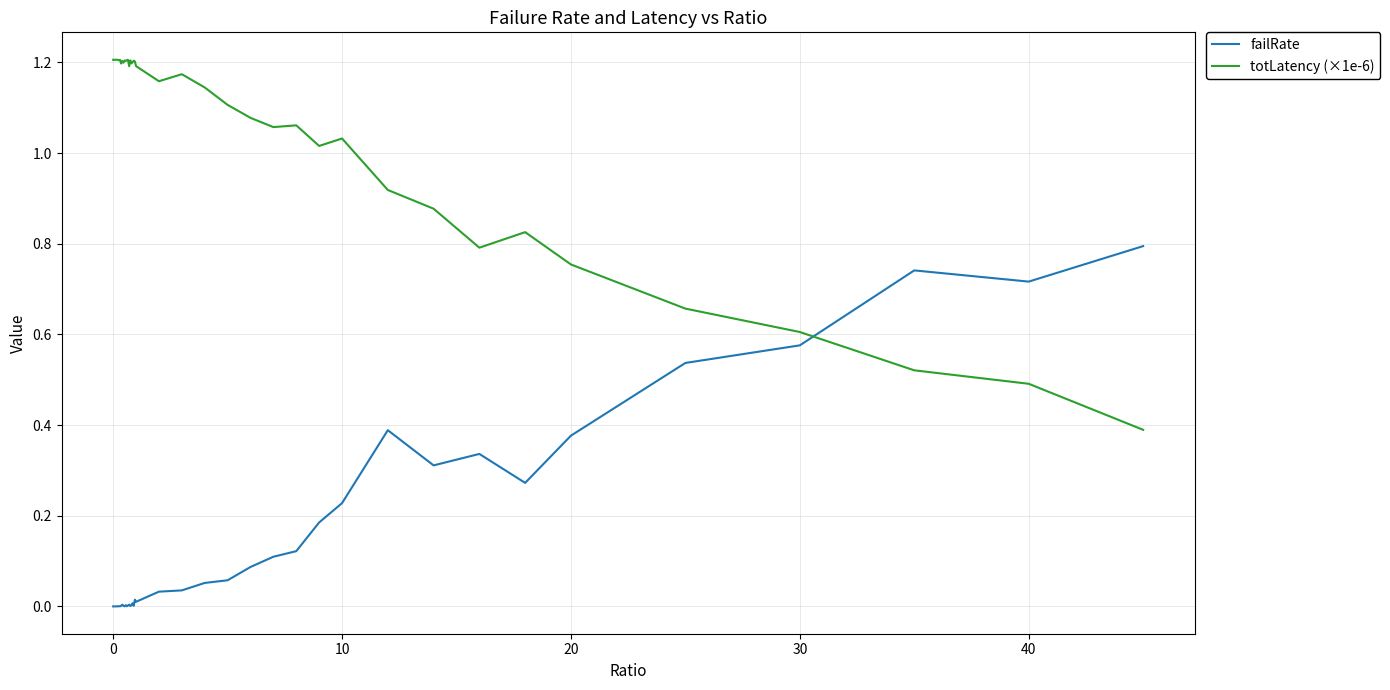

Which series has the widest spread of values?

totLatency (×1e-6)